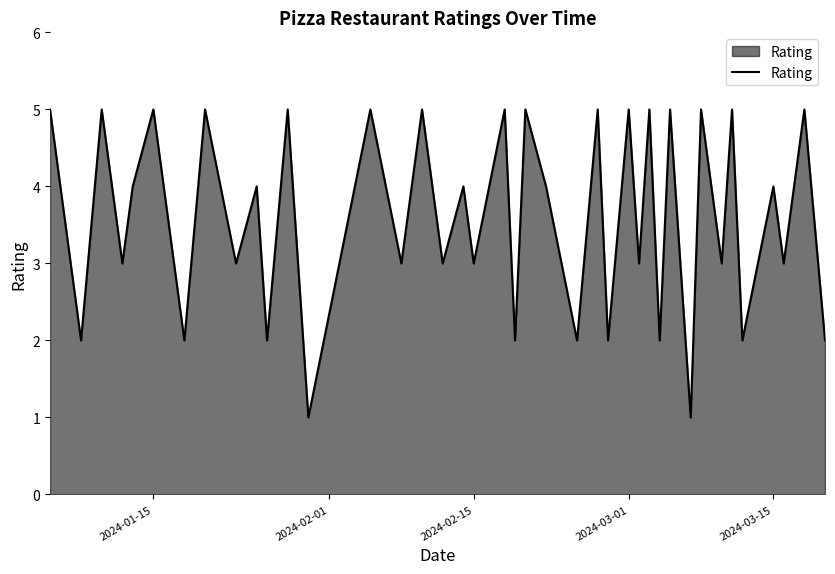

What is the maximum value shown in the chart?

5